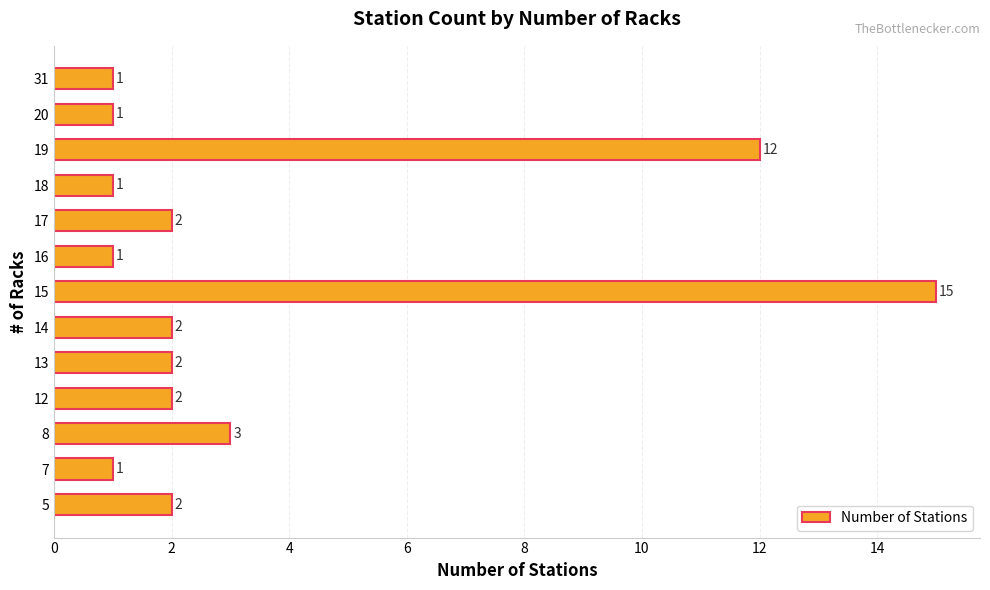

What is the minimum value shown in the chart?

1